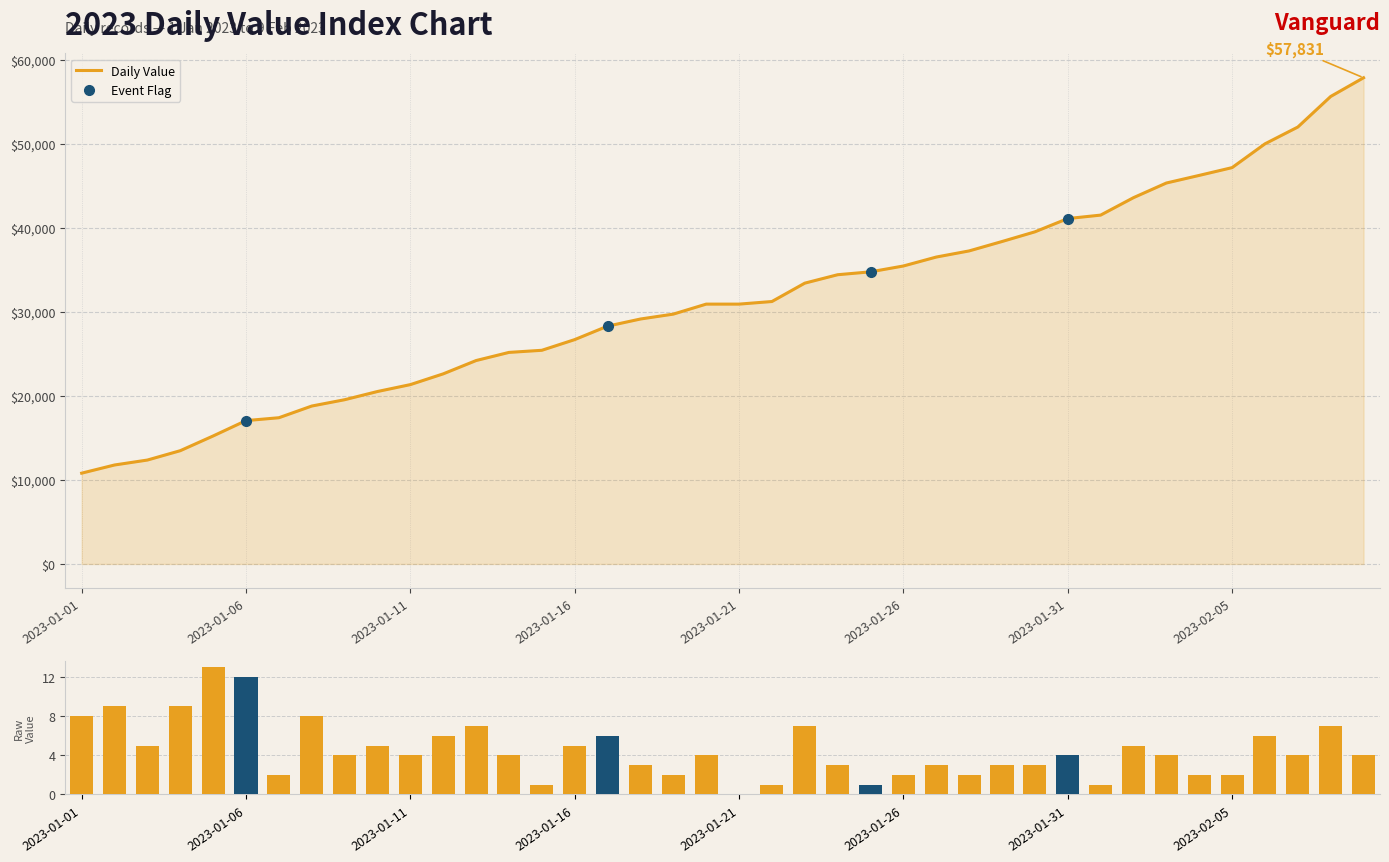

Which series has the widest spread of values?

Daily Value